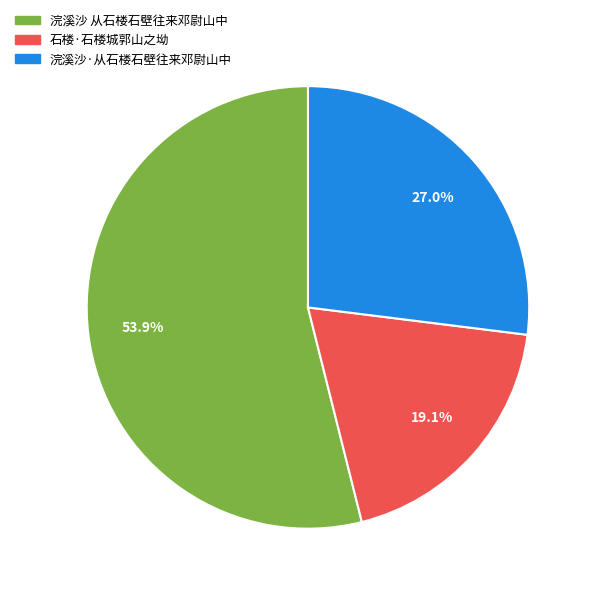

Is there a majority slice in this chart?

Yes